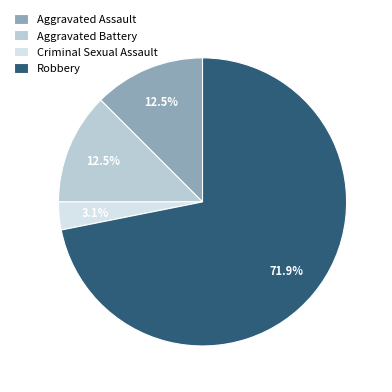

To the nearest percent, what is the average slice percentage?

25%